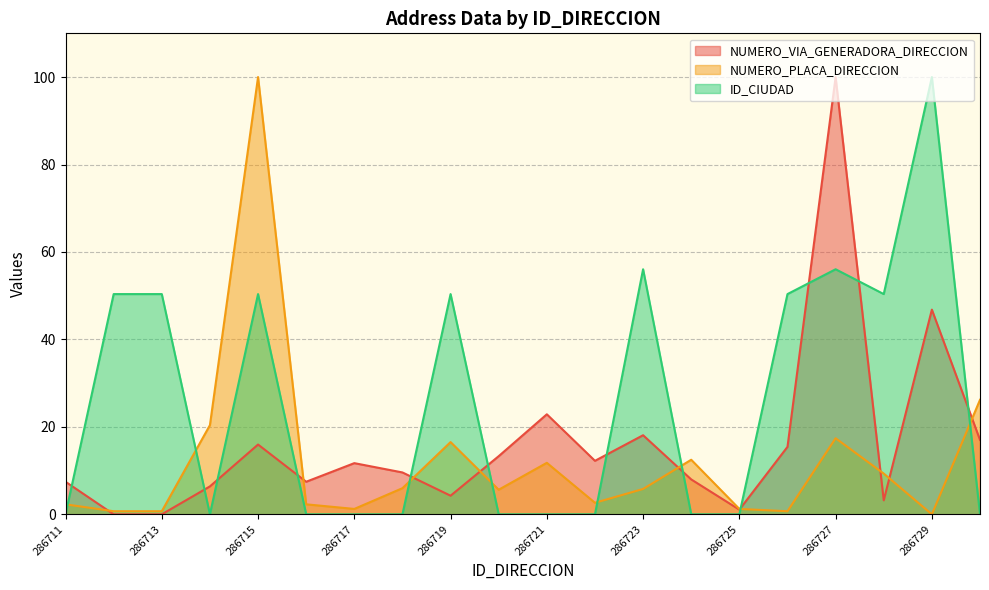

Rank the categories by NUMERO_VIA_GENERADORA_DIRECCION value from lowest to highest.

286712, 286713, 286725, 286728, 286719, 286714, 286711, 286716, 286724, 286718, 286717, 286722, 286720, 286726, 286715, 286730, 286723, 286721, 286729, 286727